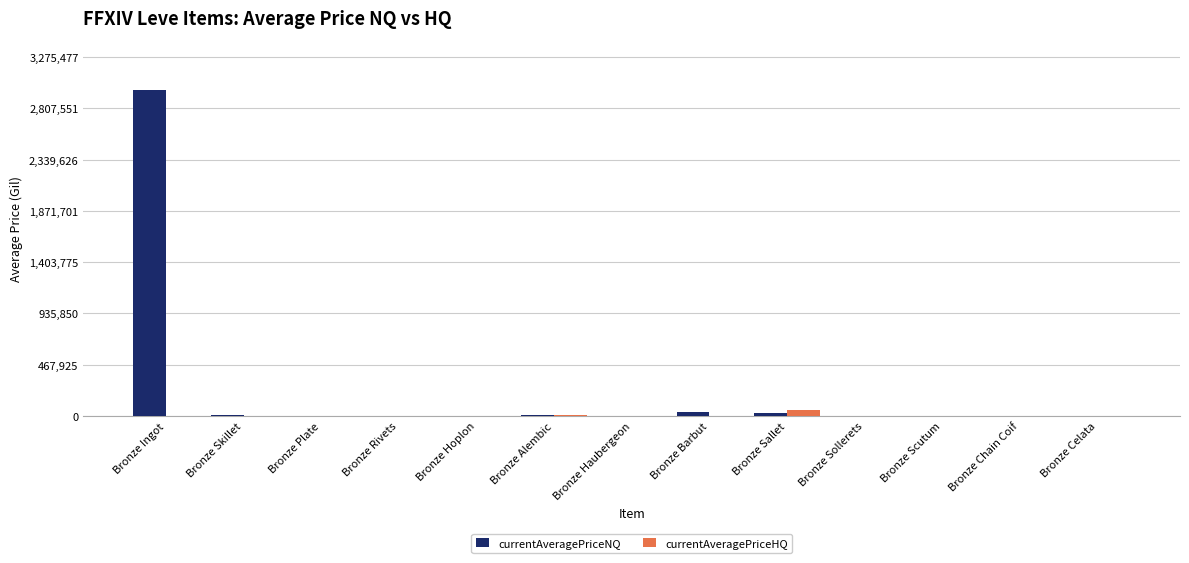

What is the sum of all currentAveragePriceHQ values?

64586.7